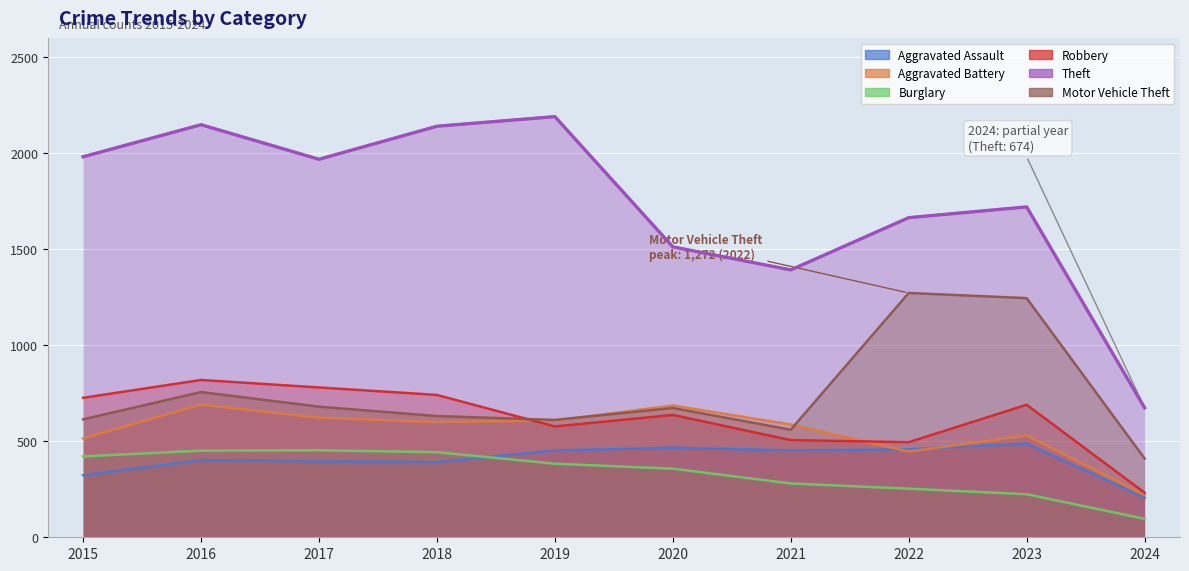

At which category is the sum across all series the highest?

2016